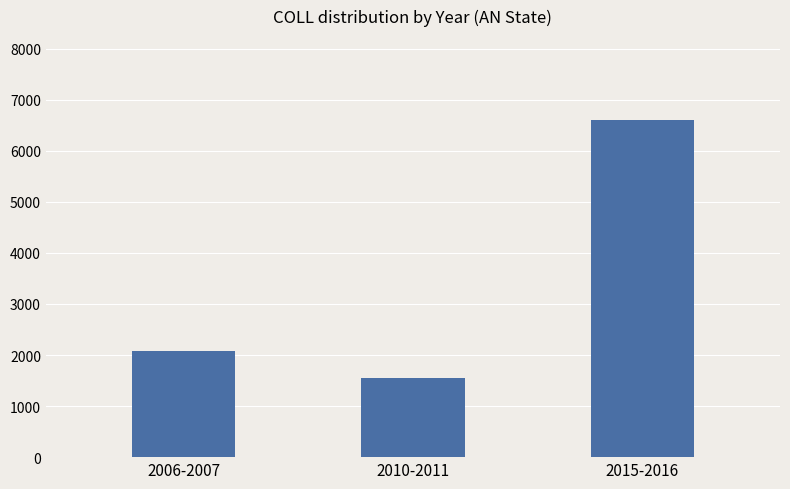

At which label is the value closest to 4072?

2006-2007